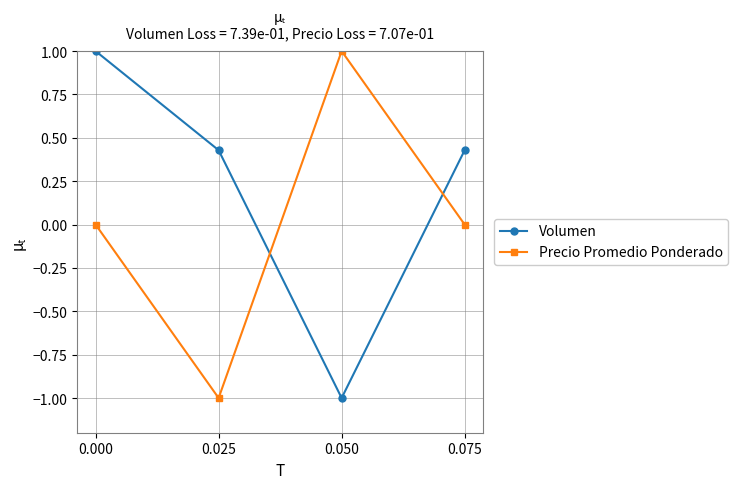

Between which two adjacent categories do Precio Promedio Ponderado and Volumen first intersect?

0.025 and 0.050